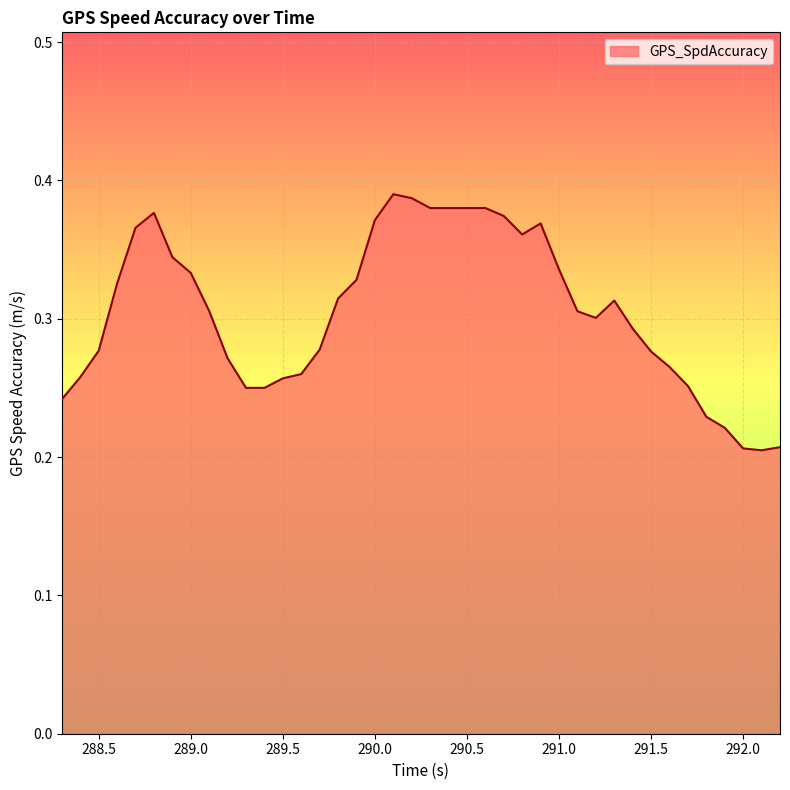

Rank the categories by value from highest to lowest.

290.1, 290.2, 290.3, 290.4, 290.5, 290.6, 288.8, 290.7, 290.0, 290.9, 288.7, 290.8, 288.9, 291.0, 289.0, 289.9, 288.6, 289.8, 291.3, 289.1, 291.1, 291.2, 291.4, 289.7, 288.5, 291.5, 289.2, 291.6, 289.6, 288.4, 289.5, 291.7, 289.3, 289.4, 288.3, 291.8, 291.9, 292.2, 292.0, 292.1